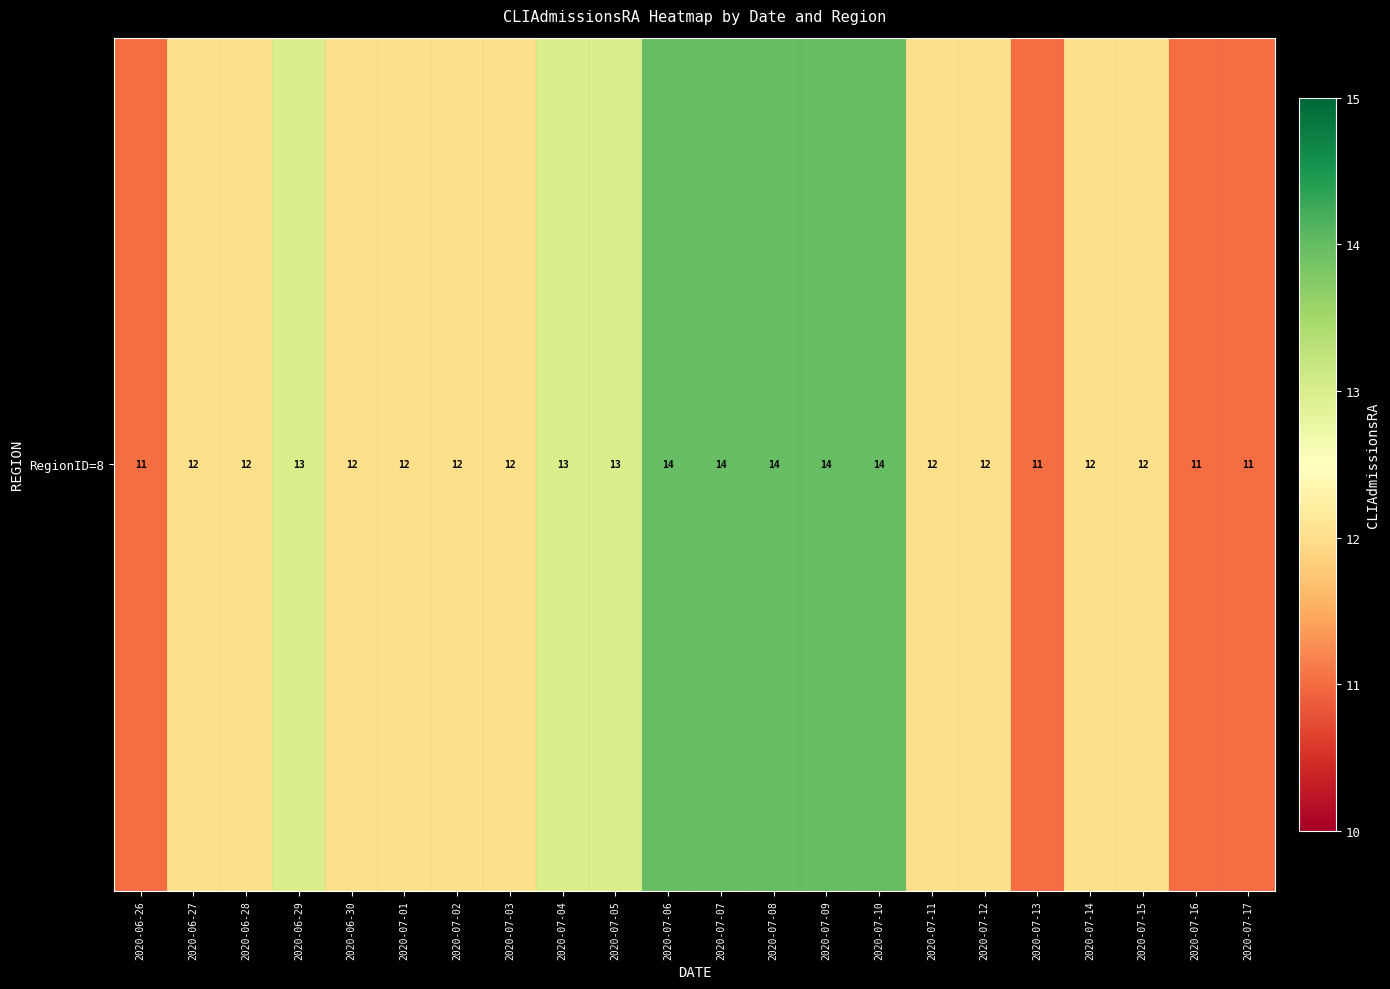

The value at 2020-07-14 is 12. True or false?

True